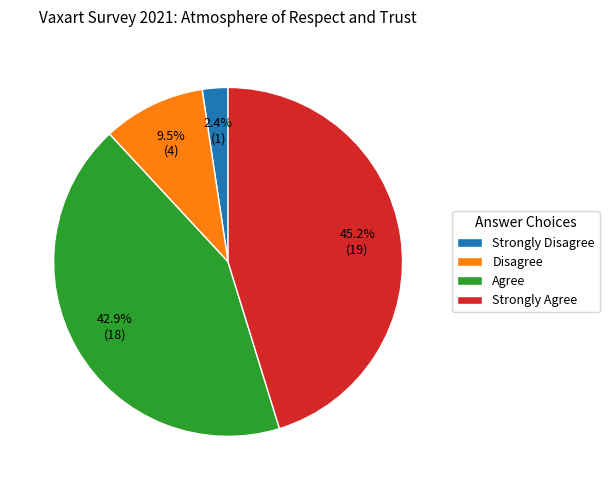

Which category has the biggest portion of the pie?

Strongly Agree